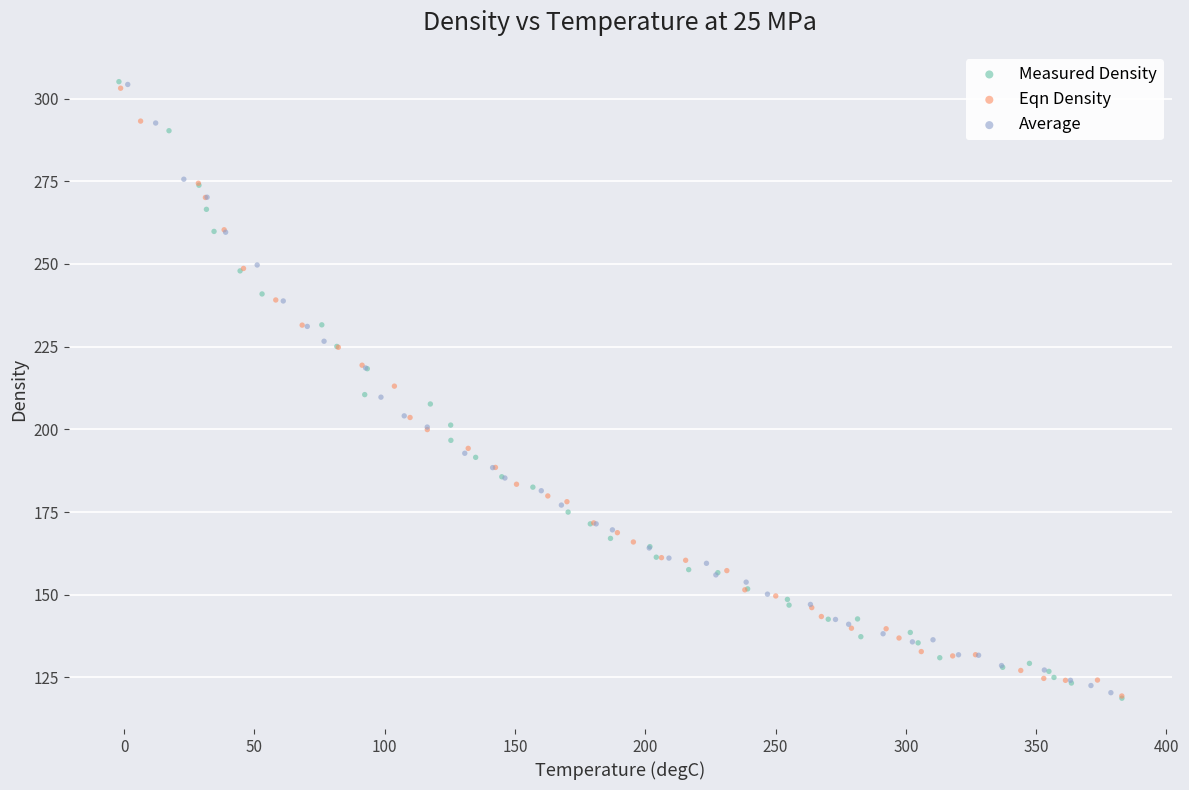

What are all the series names shown in the legend?

Measured Density, Eqn Density, Average